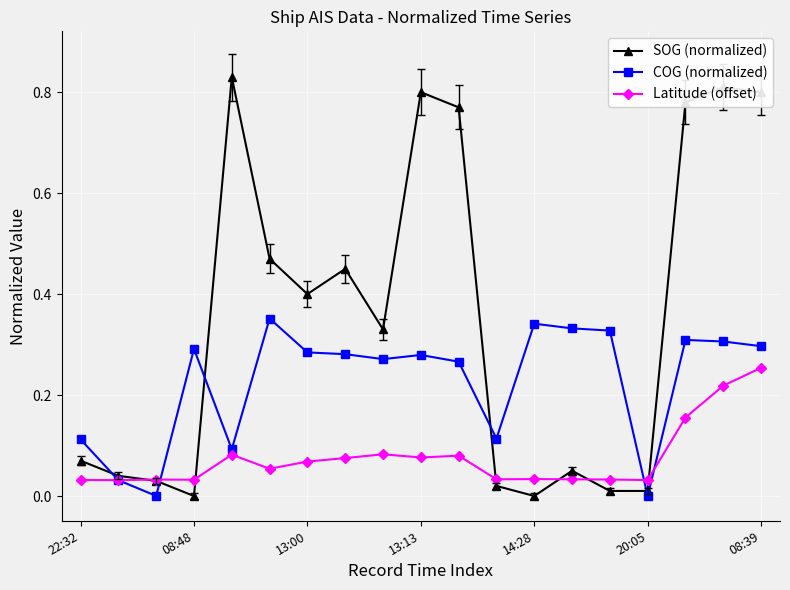

Rank the series by their maximum value, from lowest to highest.

Latitude (offset), COG (normalized), SOG (normalized)